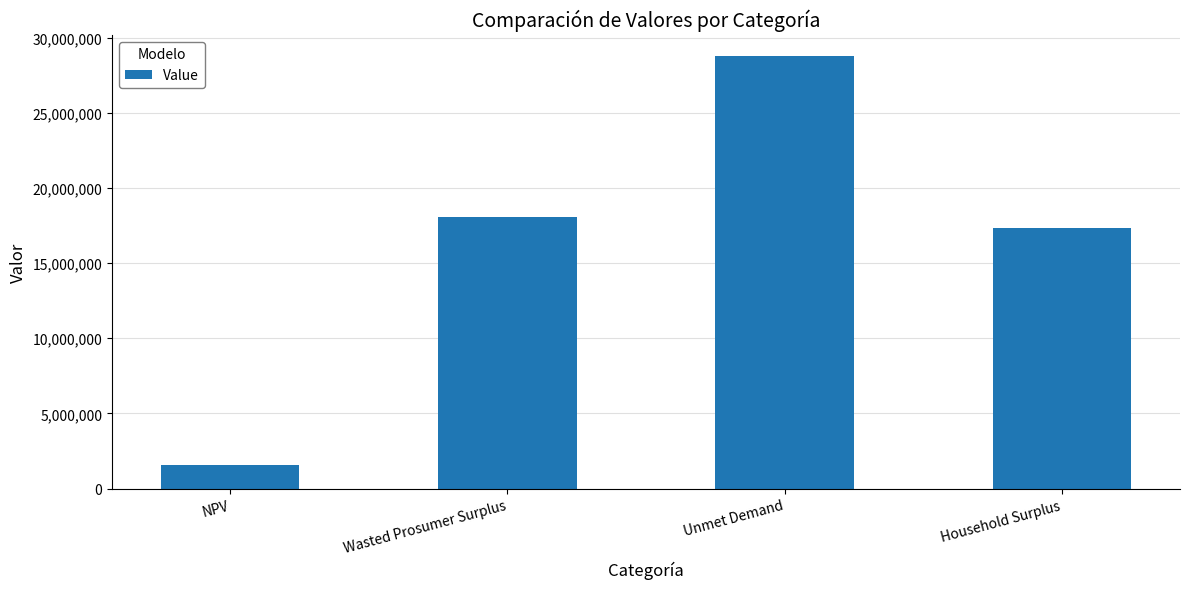

Reading left to right, what are all the values shown in this chart?

1541588.5	18093321.8	28755855.3	17361669.7